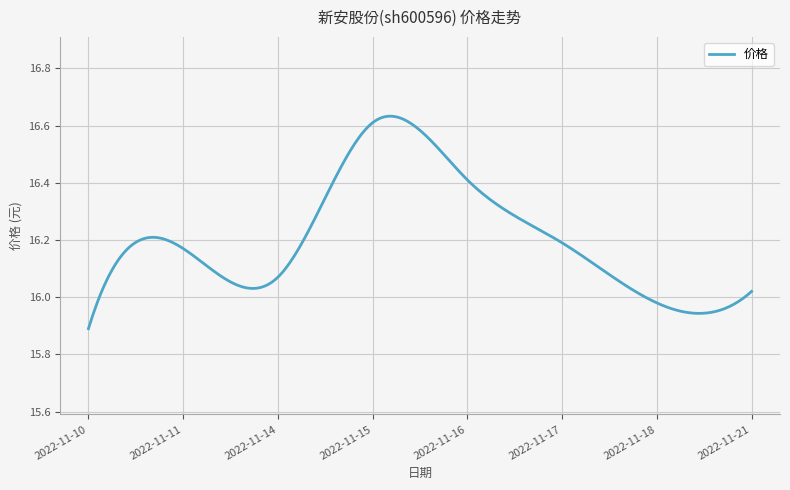

What is the difference between the maximum and minimum values?

0.7